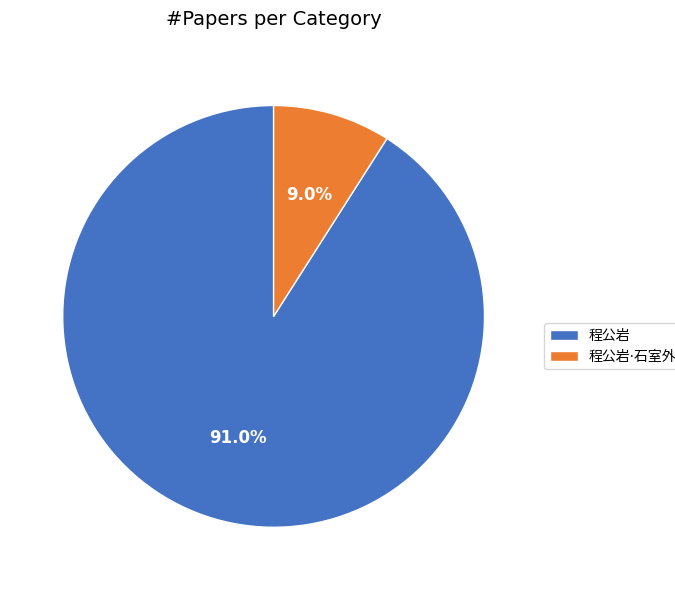

Is there a majority slice in this chart?

Yes